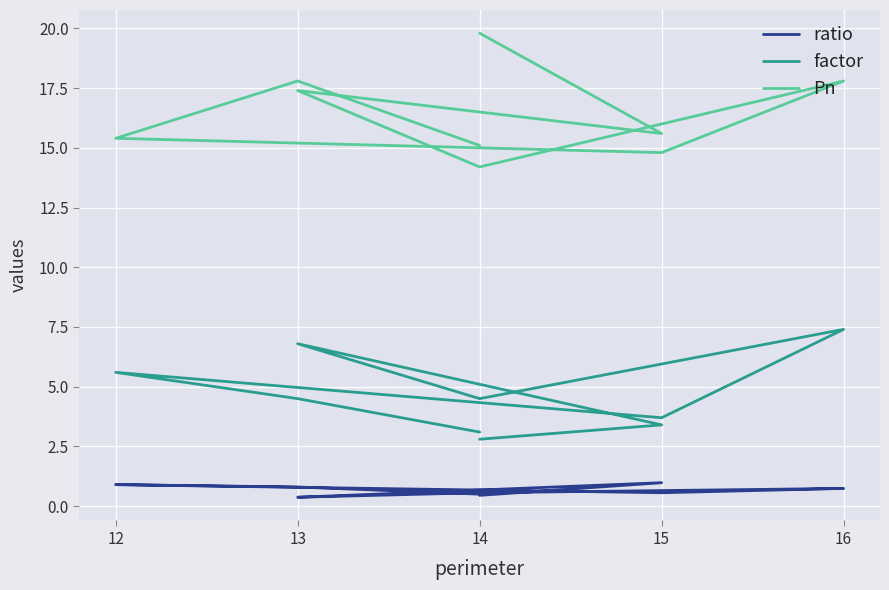

True or false: factor and Pn cross at least once.

False